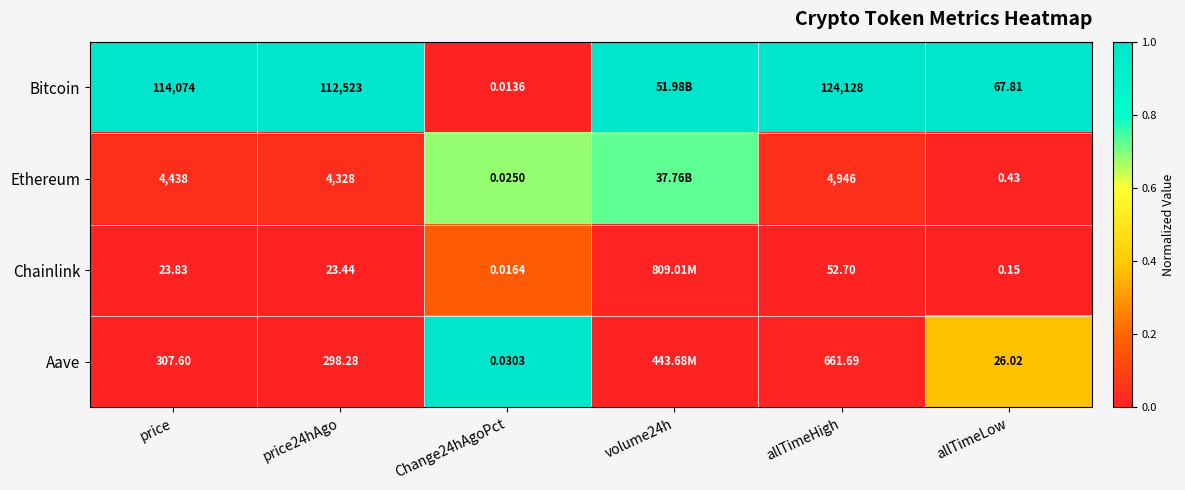

The Aave series shows 0.4 at Change24hAgoPct. True or false?

False